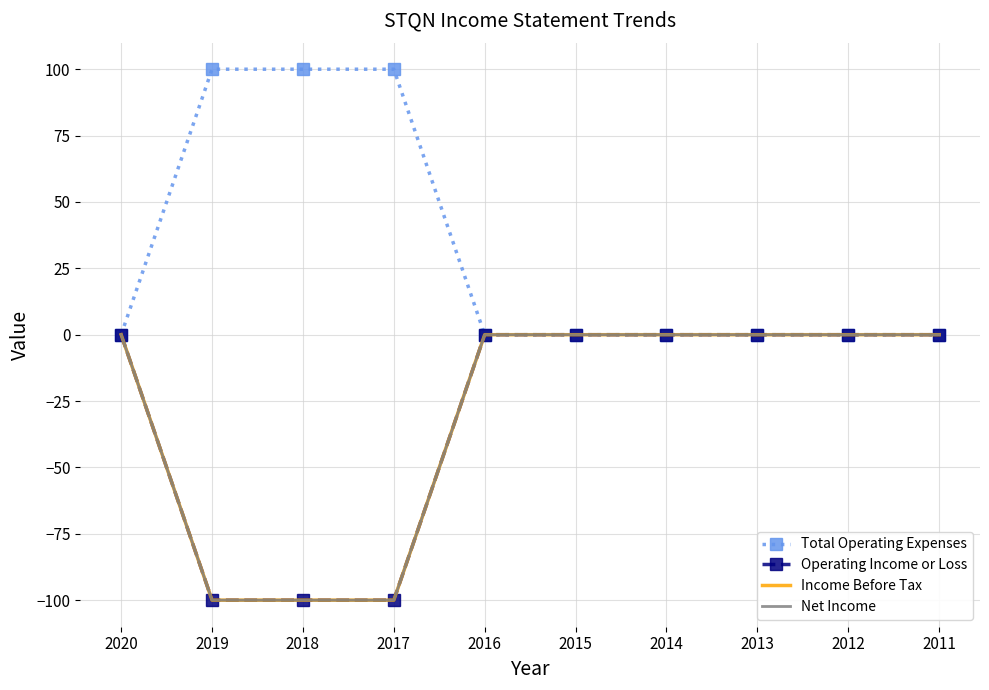

How many series are shown in this chart?

4